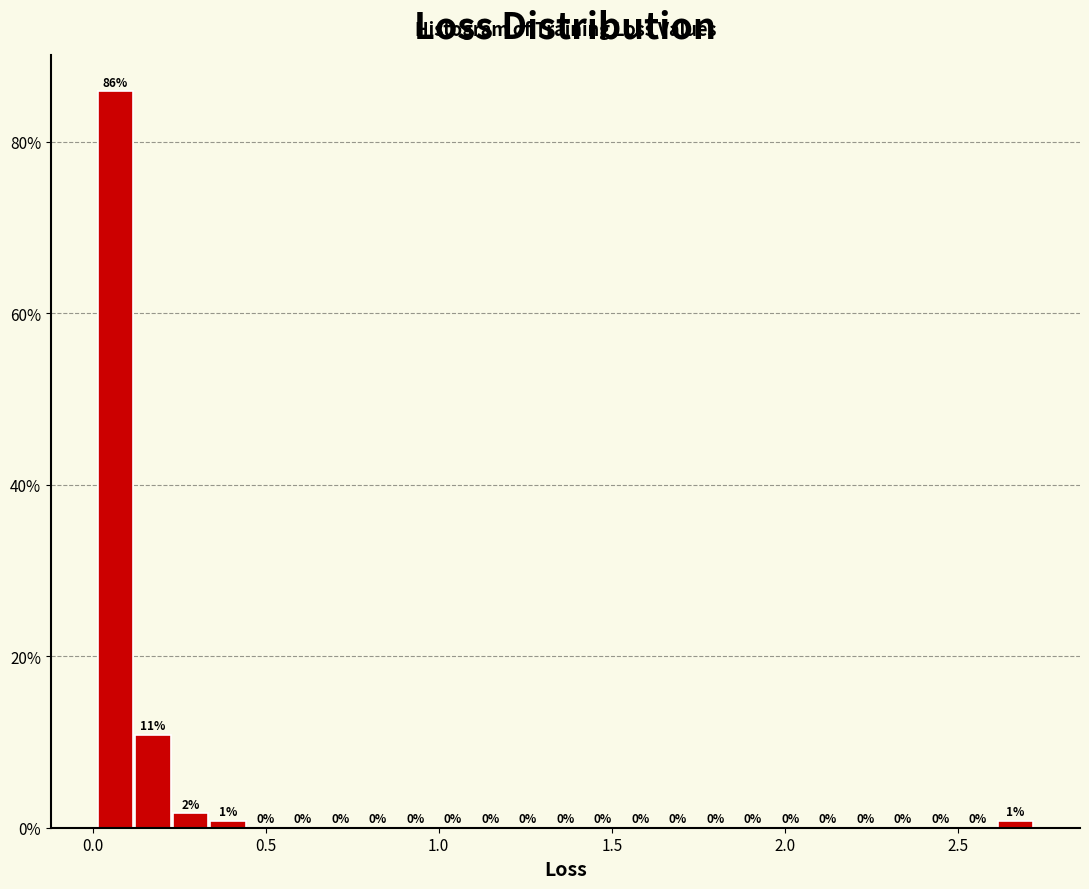

Around what value on the x-axis is the tallest bar? Give the approximate position of its centre, as read against the axis.

0.05